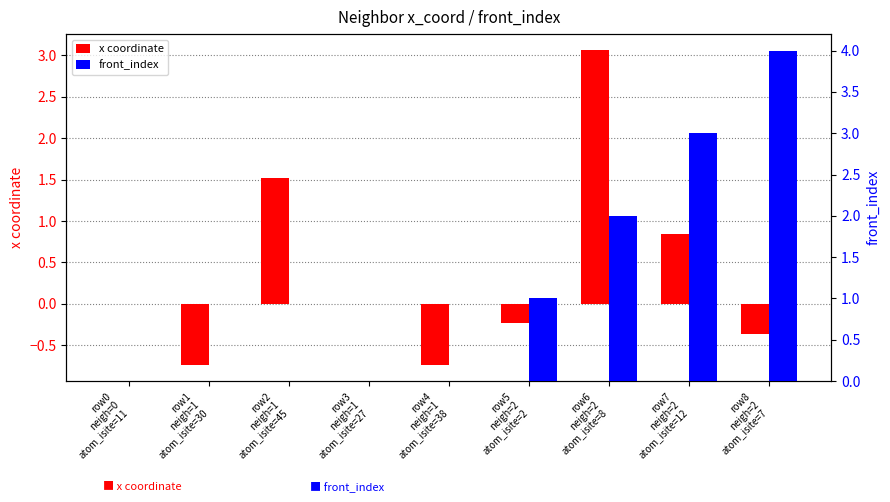

Which series has the largest total across all categories?

front_index